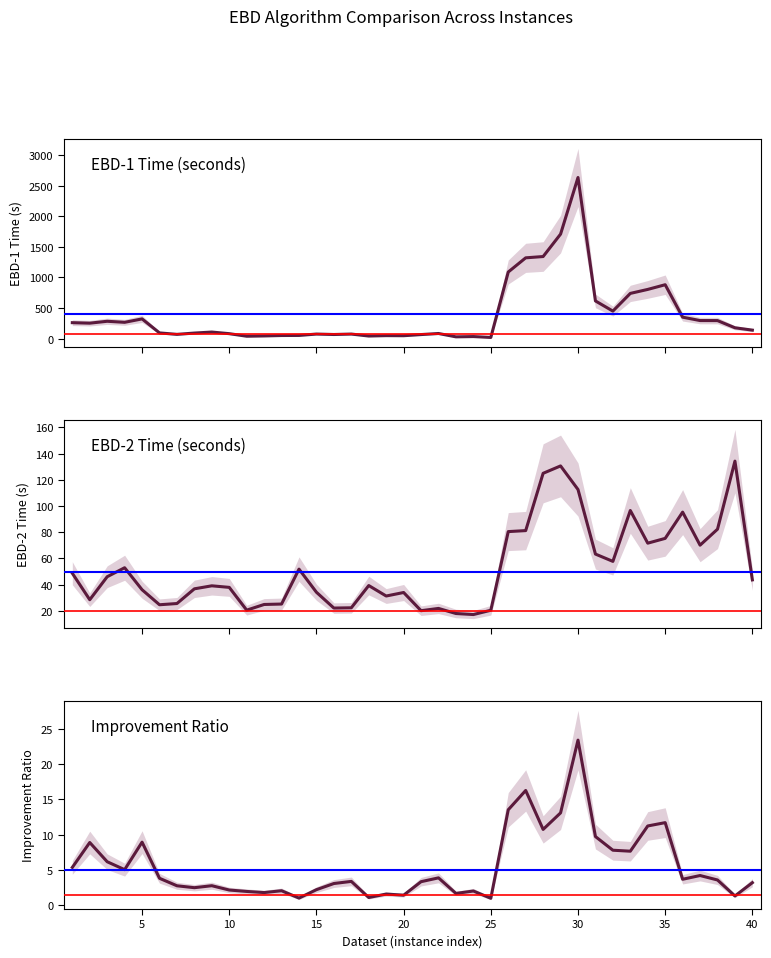

What is the sum of the EBD-2 Time (seconds) values at 0 and 39?

92.4